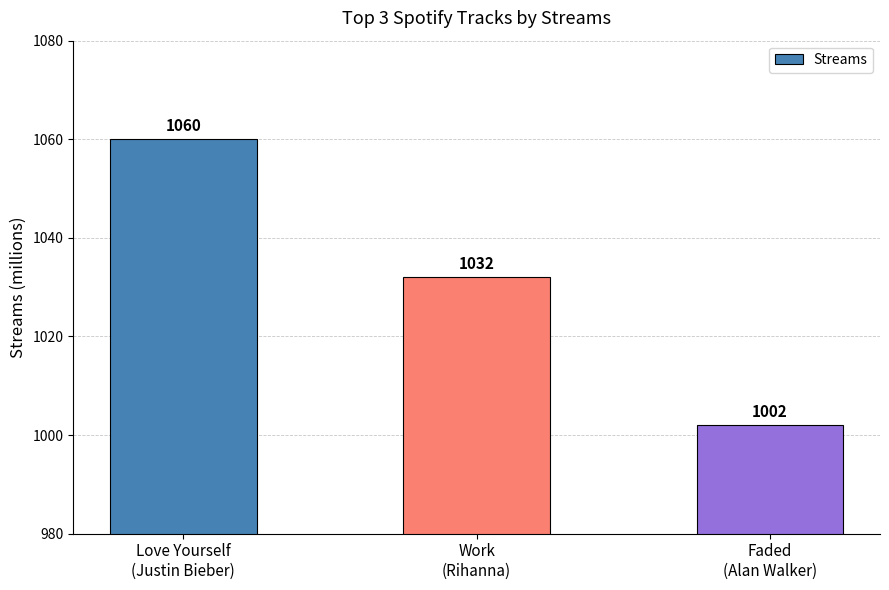

Where does the data first go above 1032?

Love Yourself
(Justin Bieber)